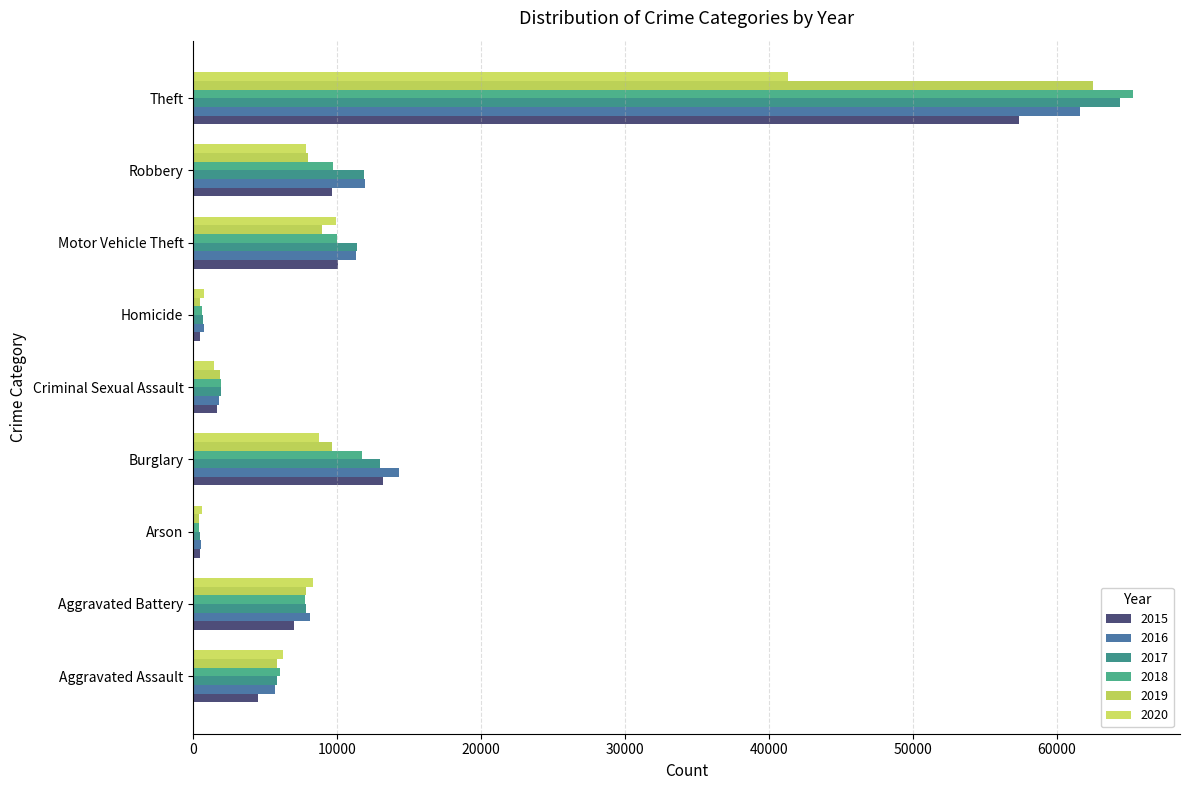

Is the value of 2017 at Burglary greater than the value of 2018 at Criminal Sexual Assault?

Yes